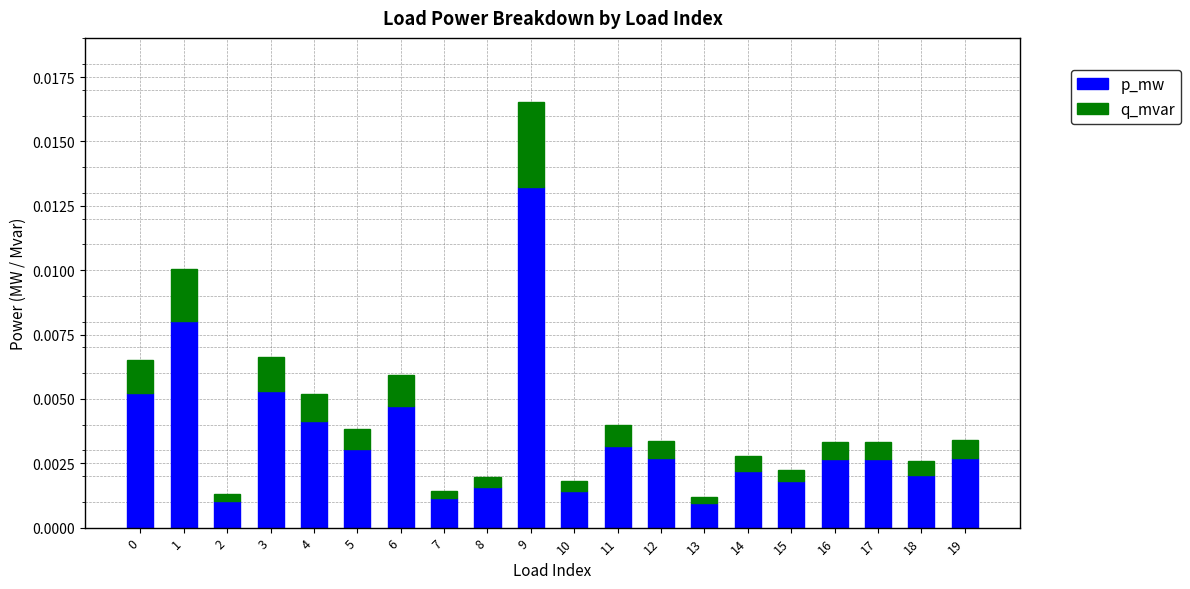

How many bars are there in total?

20